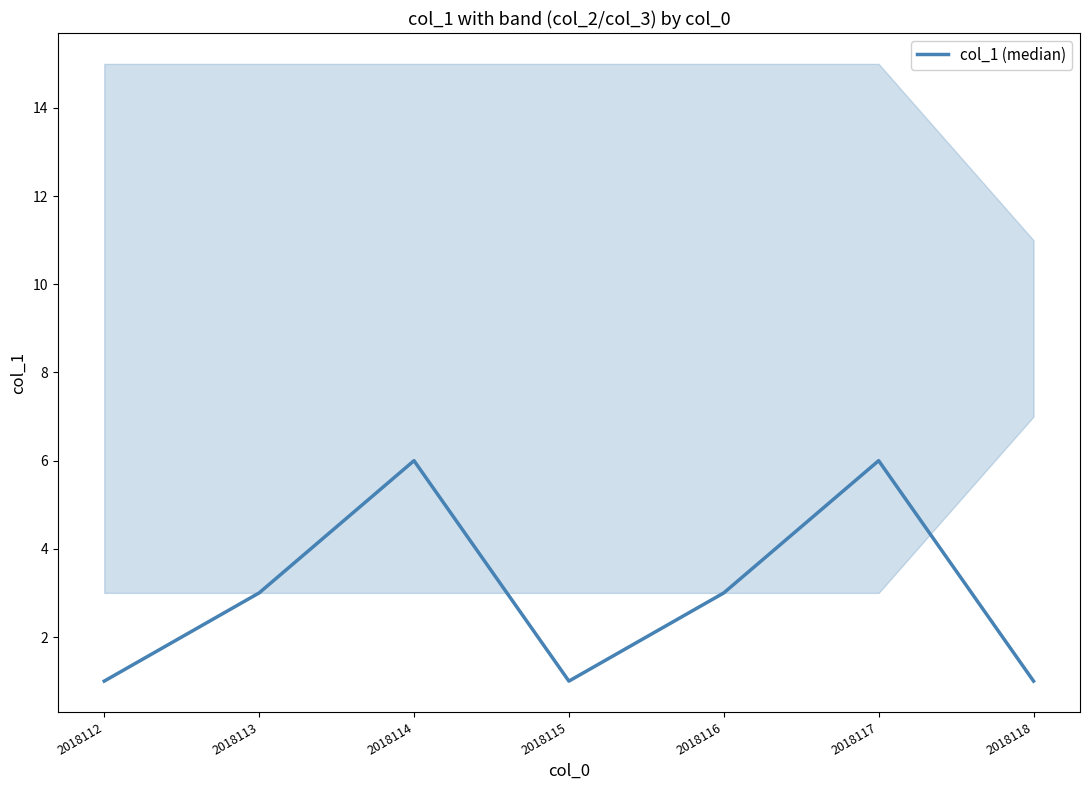

Where is the first local minimum?

2018115